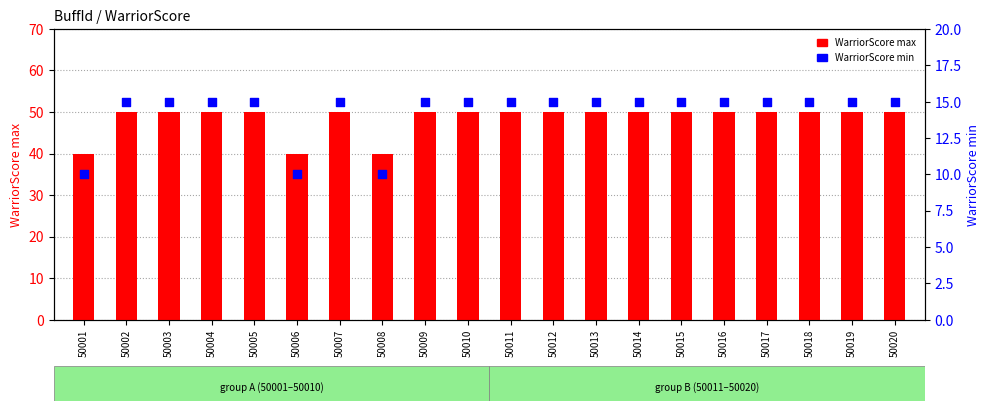

Which series has the largest total across all categories?

WarriorScore max